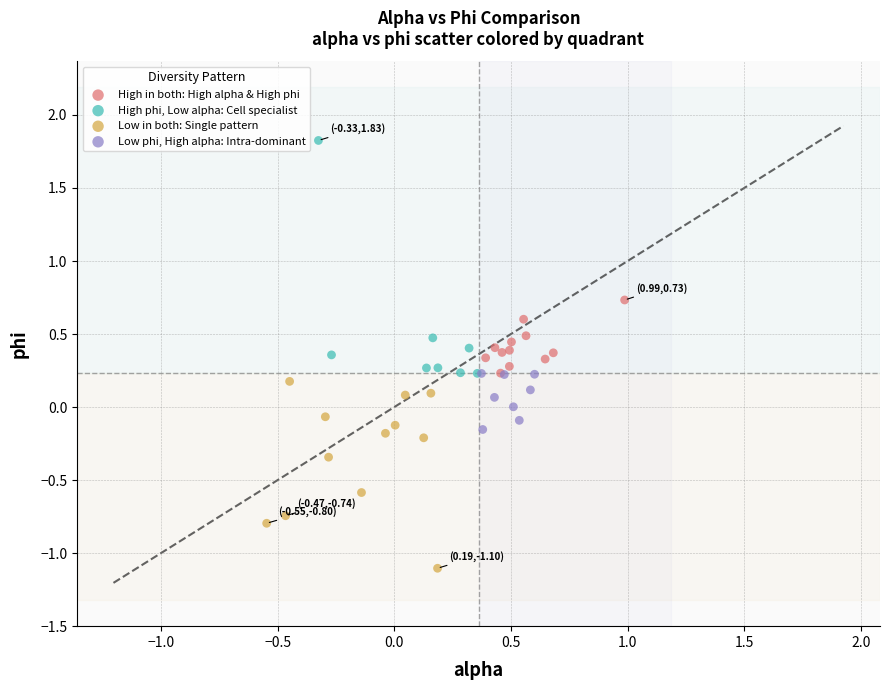

Which series contains the highest Y value?

High phi, Low alpha: Cell specialist